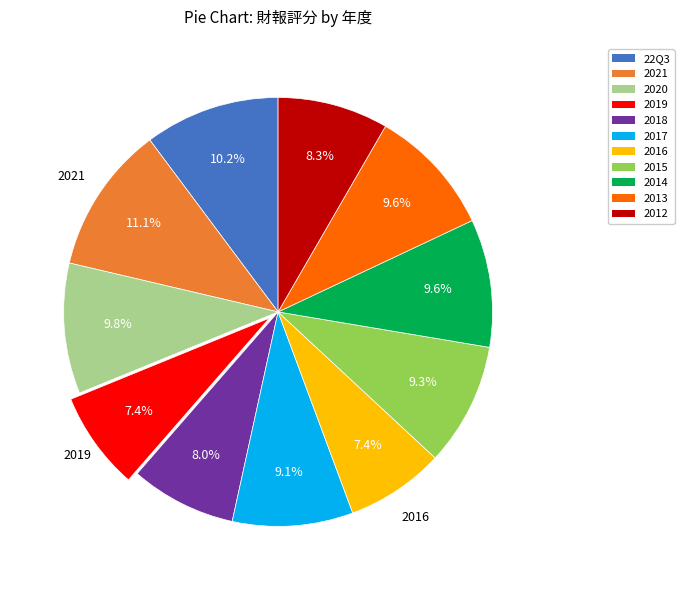

Combined, what portion of the pie is 2015 and 2014?

18.9%